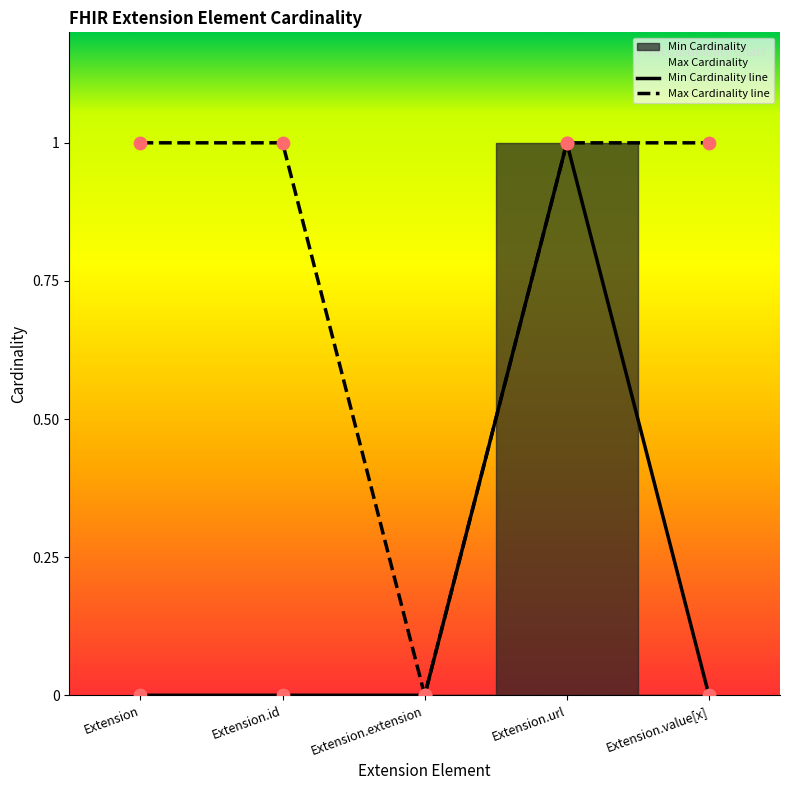

Which series reaches the minimum Y coordinate?

Min Cardinality line